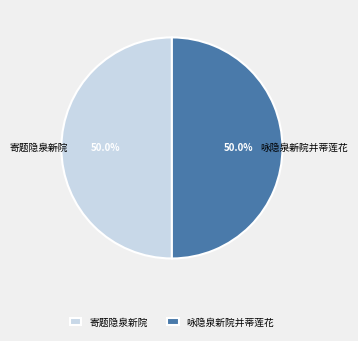

Approximately how many times larger is the value at 咏隐泉新院并蒂莲花 compared to 寄题隐泉新院?

1.0